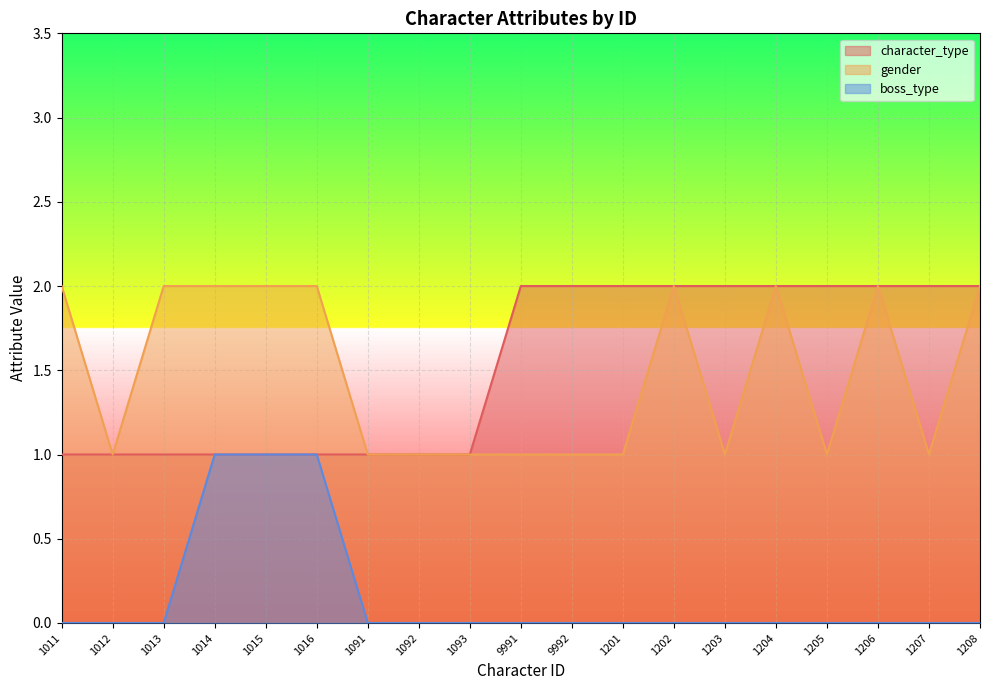

What is the maximum value for boss_type?

1